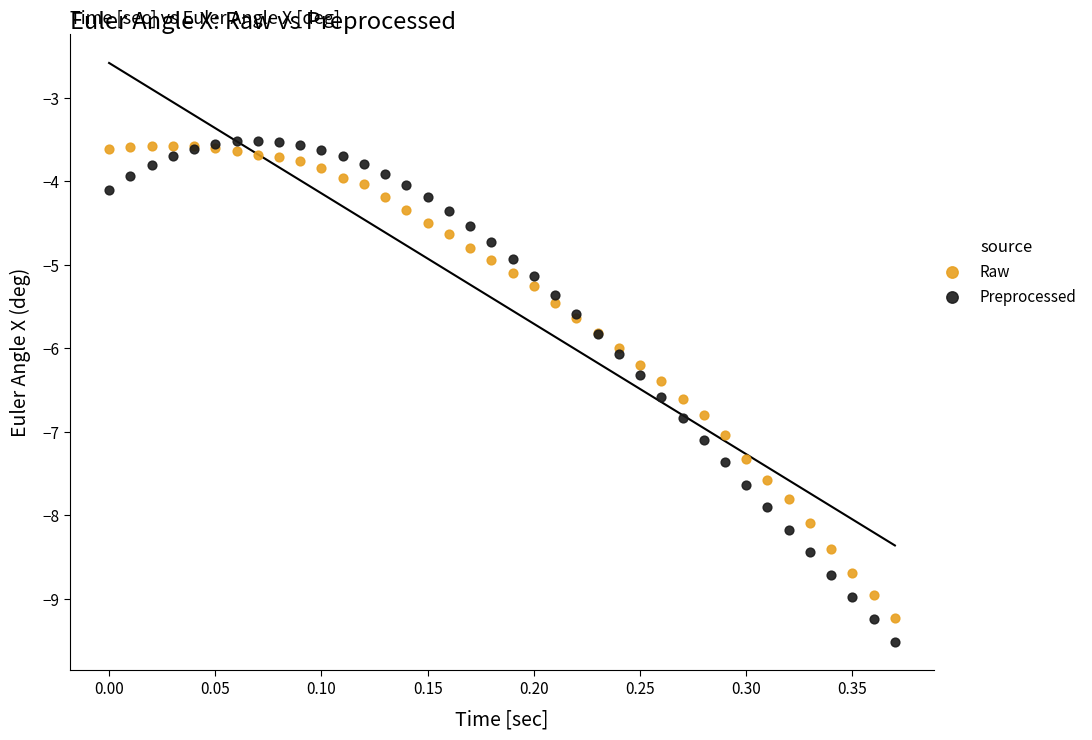

What are all the series names shown in the legend?

Raw, Preprocessed